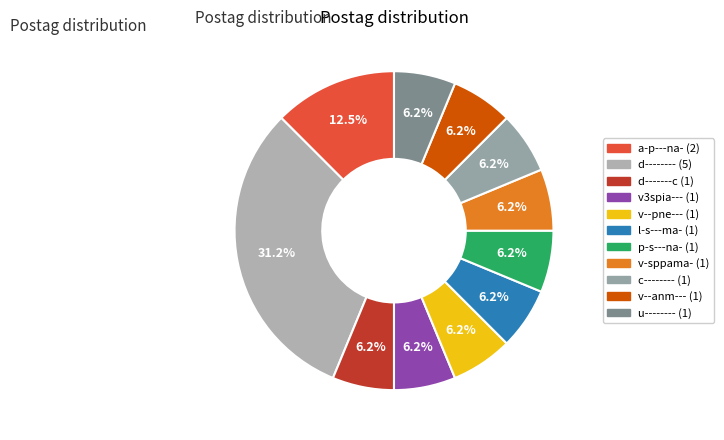

How many segments does this pie chart have?

11